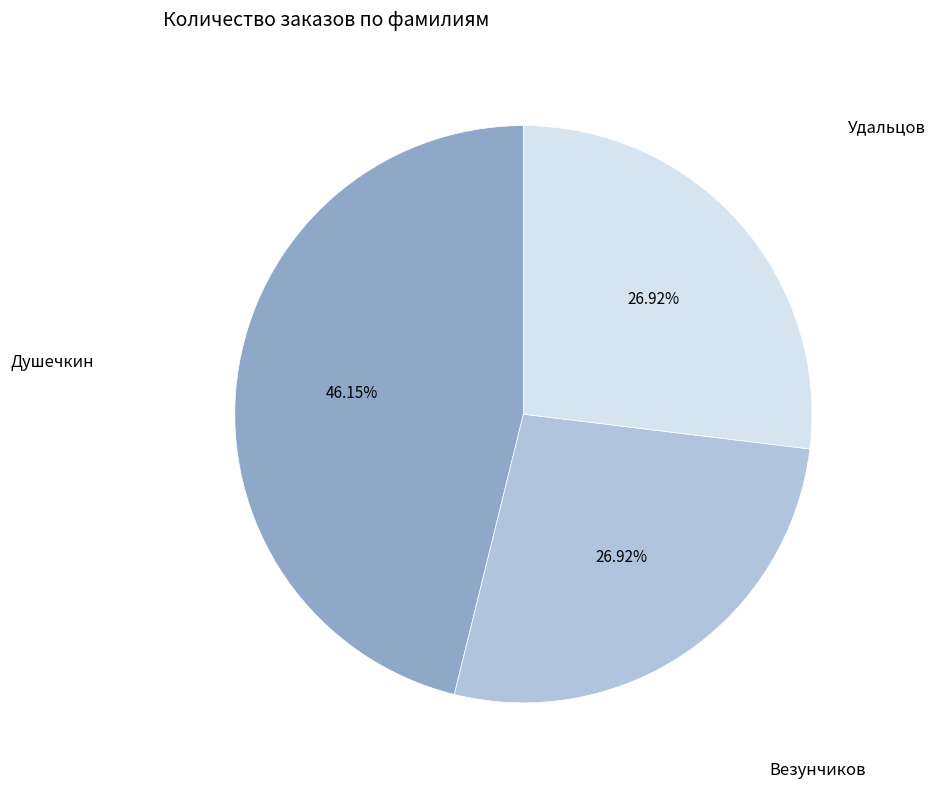

Is there a majority slice in this chart?

No